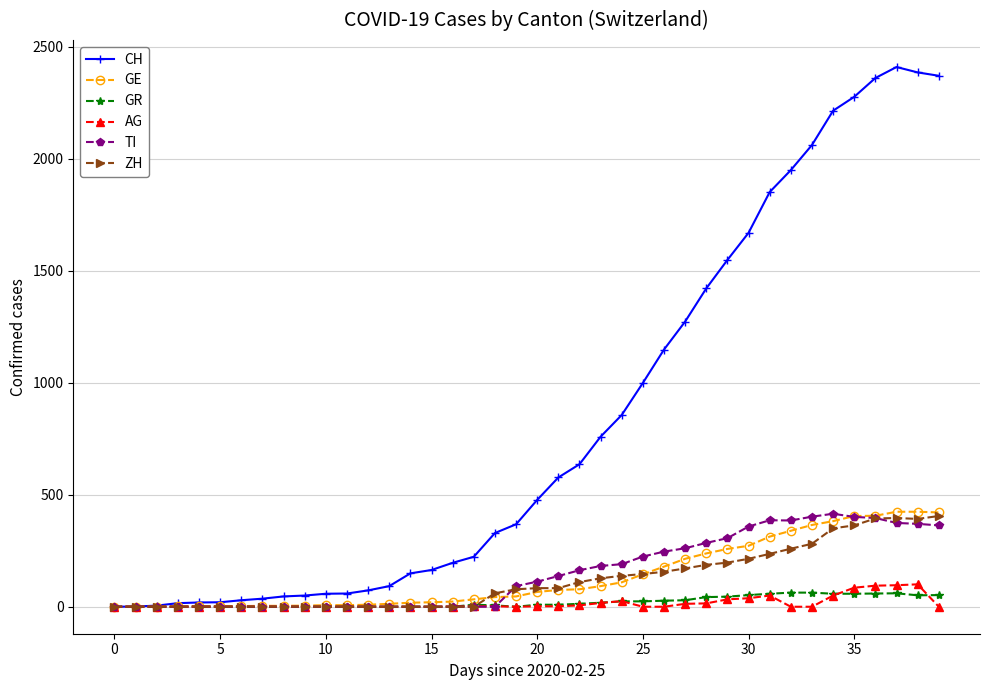

What is the average value of the TI series?

151